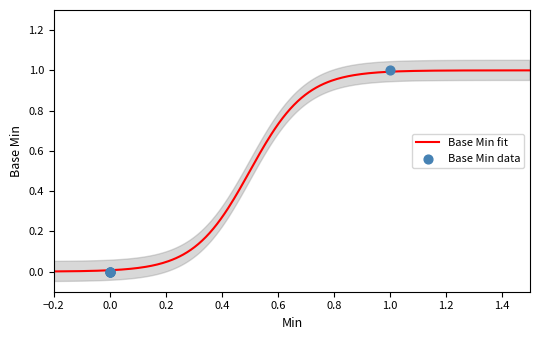

Which series reaches the maximum Y coordinate?

Base Min